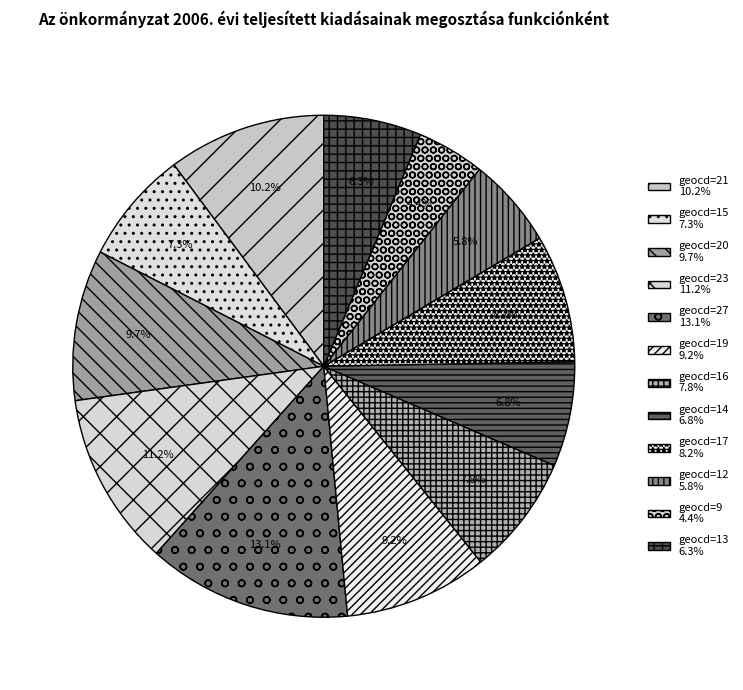

Count the number of slices in the pie.

12